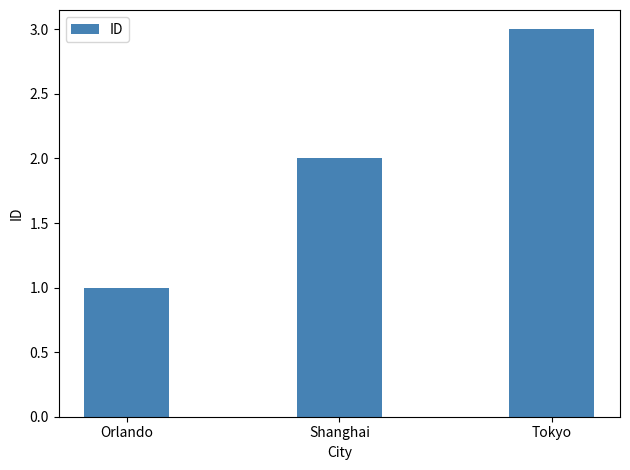

What is the maximum value shown in the chart?

3